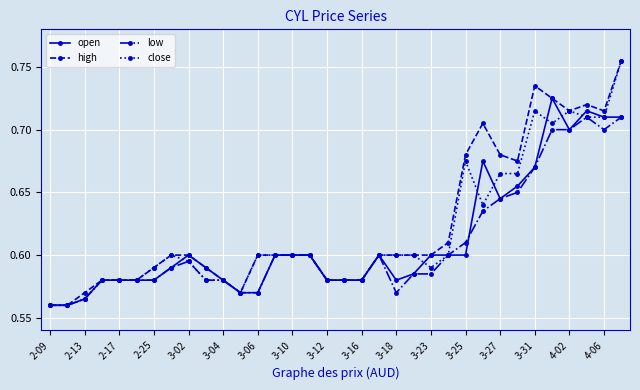

How many high values are between 0 and 1?

34